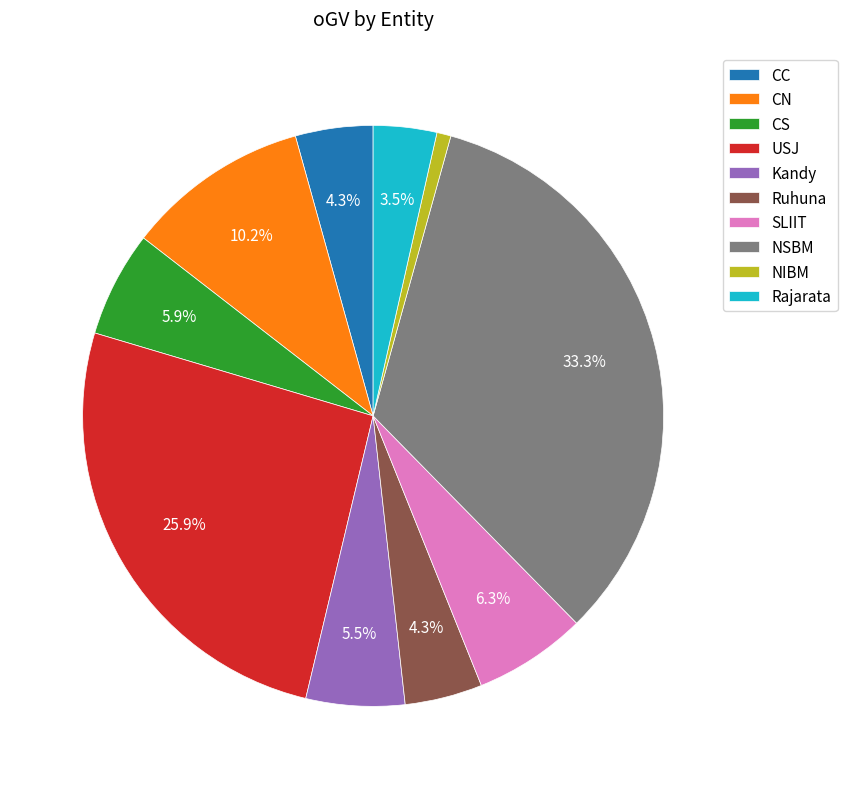

Do NSBM and CS together represent more than half of the pie?

No